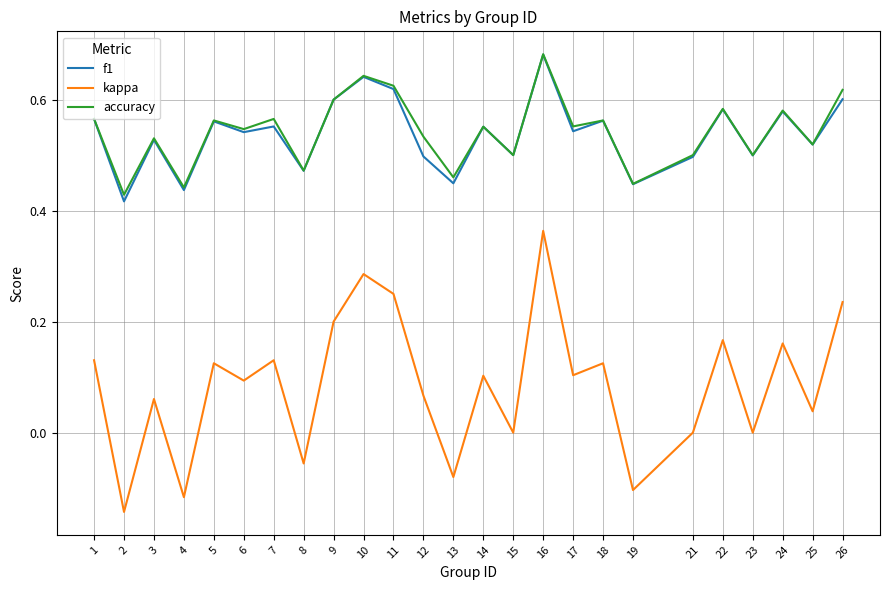

Which series changed the most between 5 and 22?

kappa